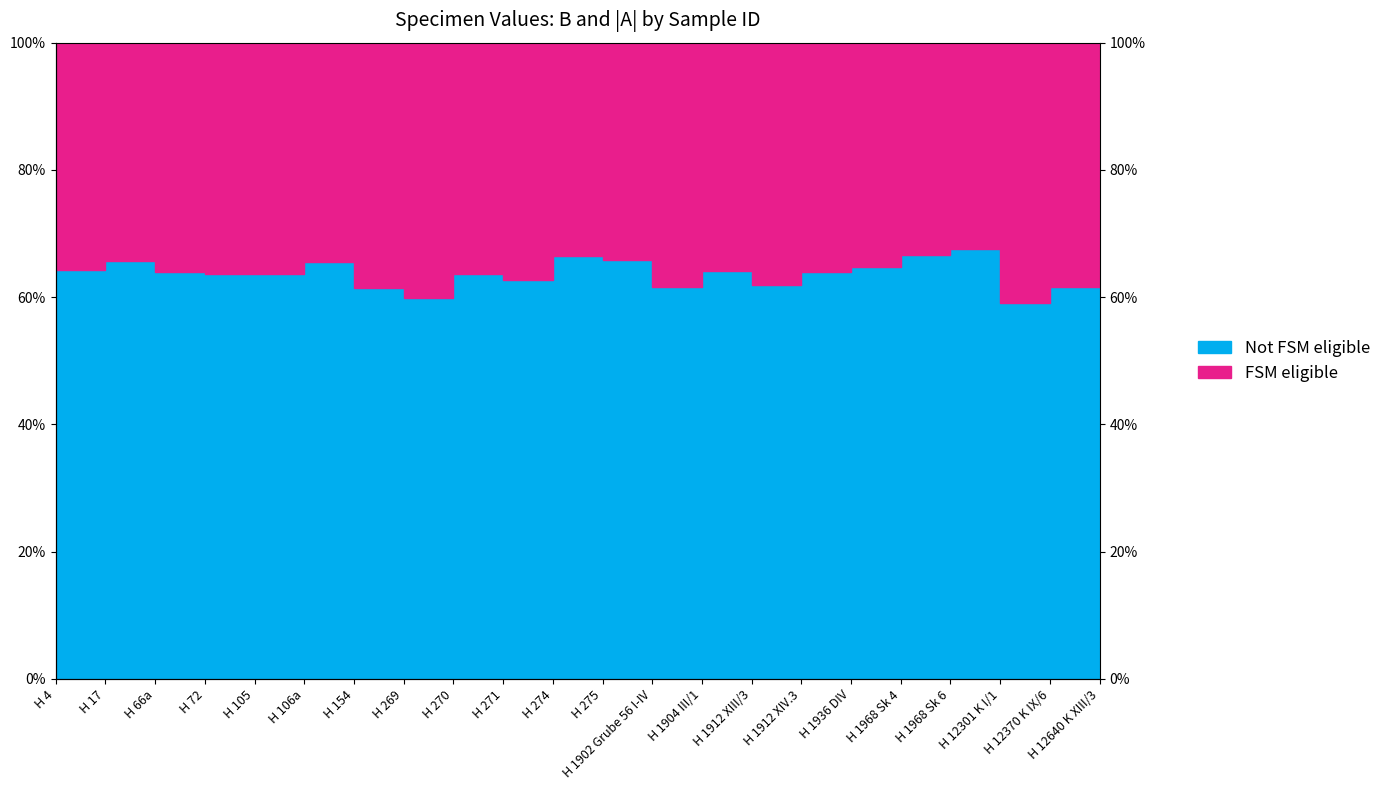

What is the maximum value shown in the chart?

67.5